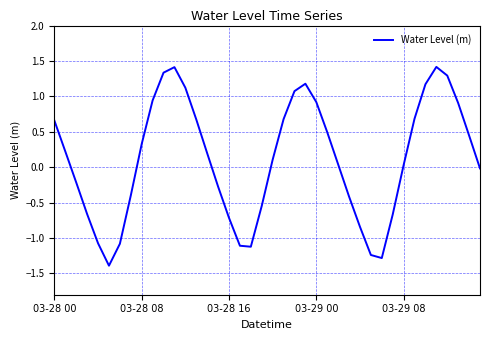

What is the greatest value displayed?

1.4